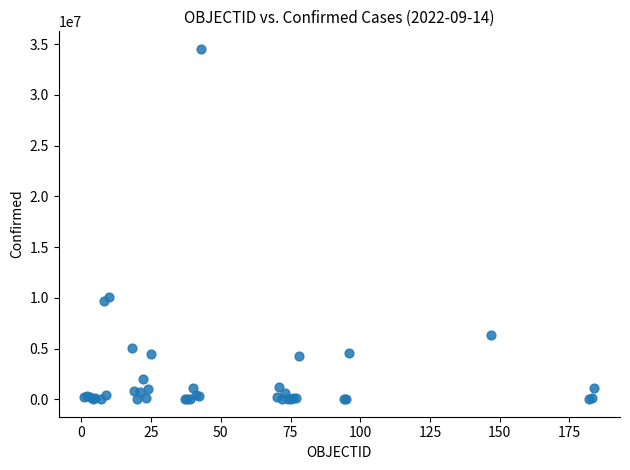

What Y value in the scatter plot is closest to 17275968?

10122875